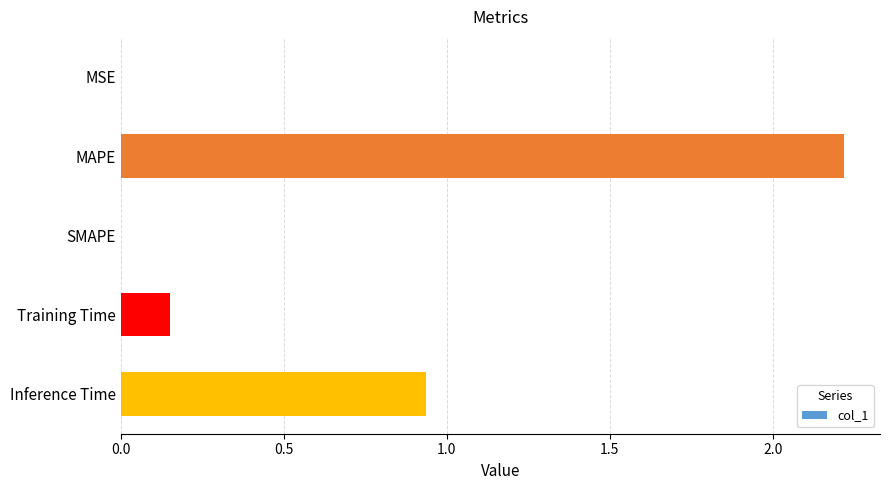

Where is the data nearest to the value 1?

Inference Time